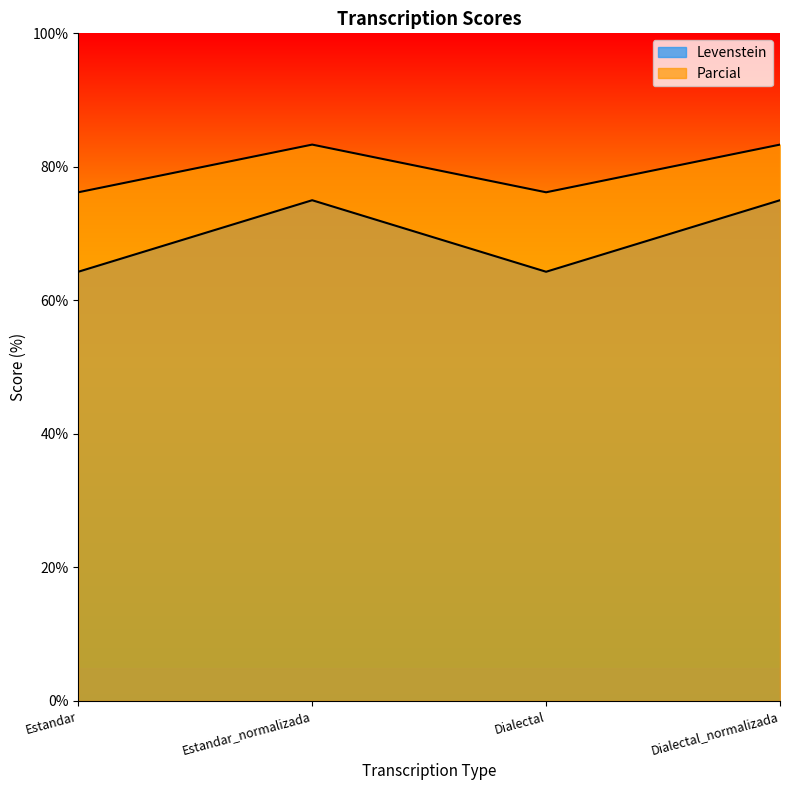

What is the average value of the Levenstein series?

69.6